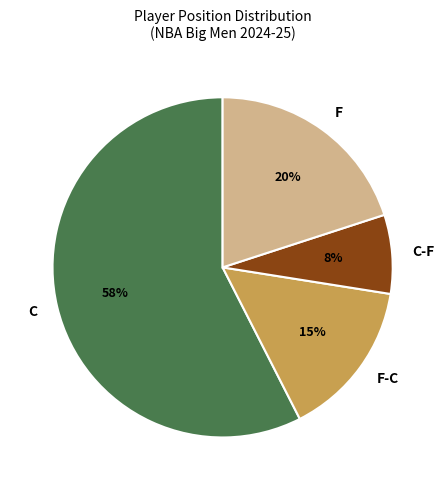

Which slice is the largest?

C